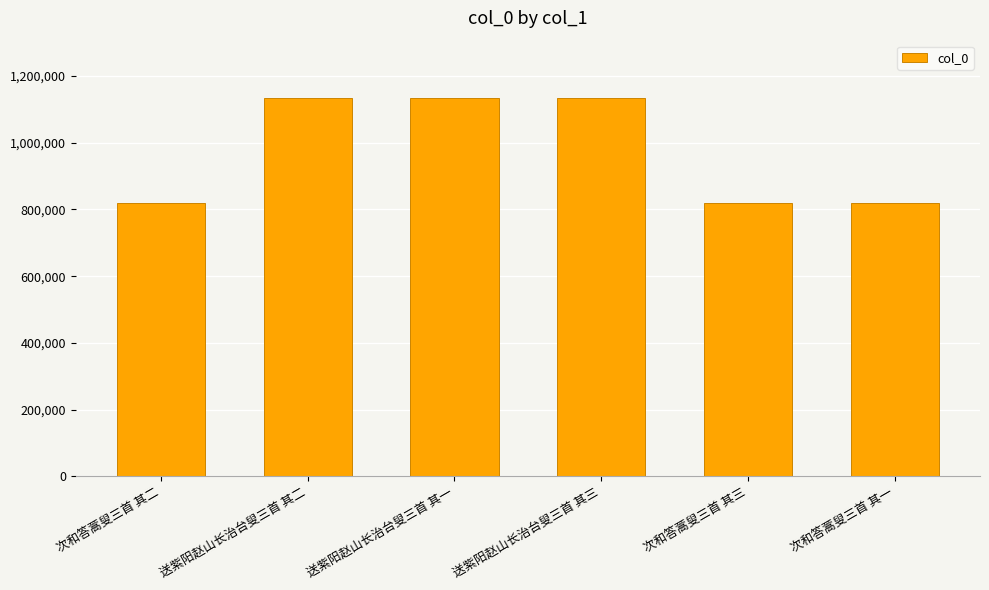

What is the maximum value shown in the chart?

1135353